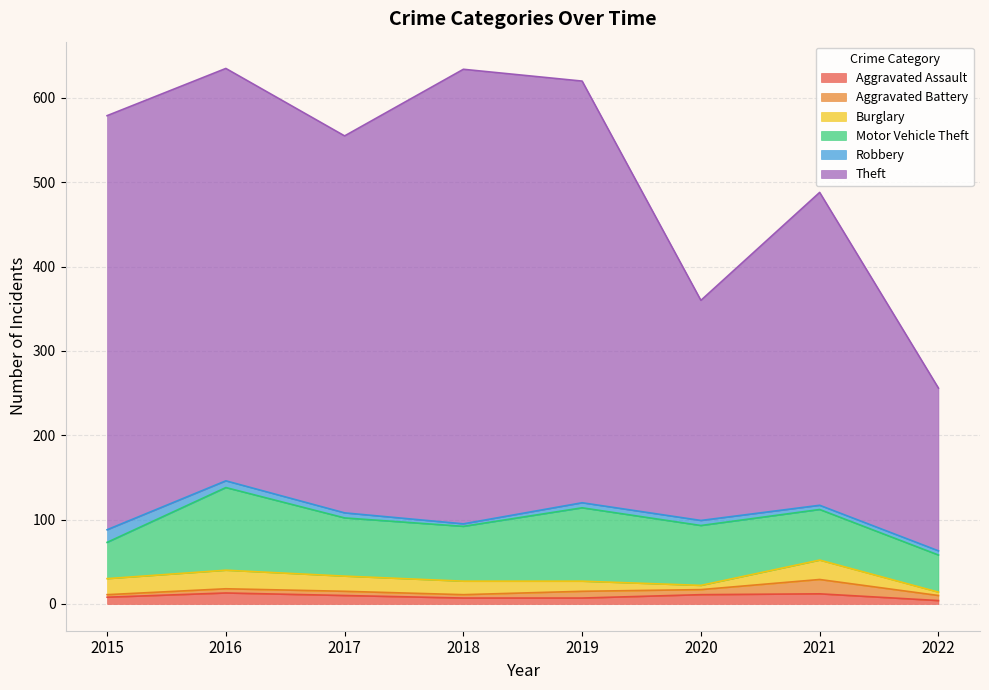

How many series are shown in this chart?

6